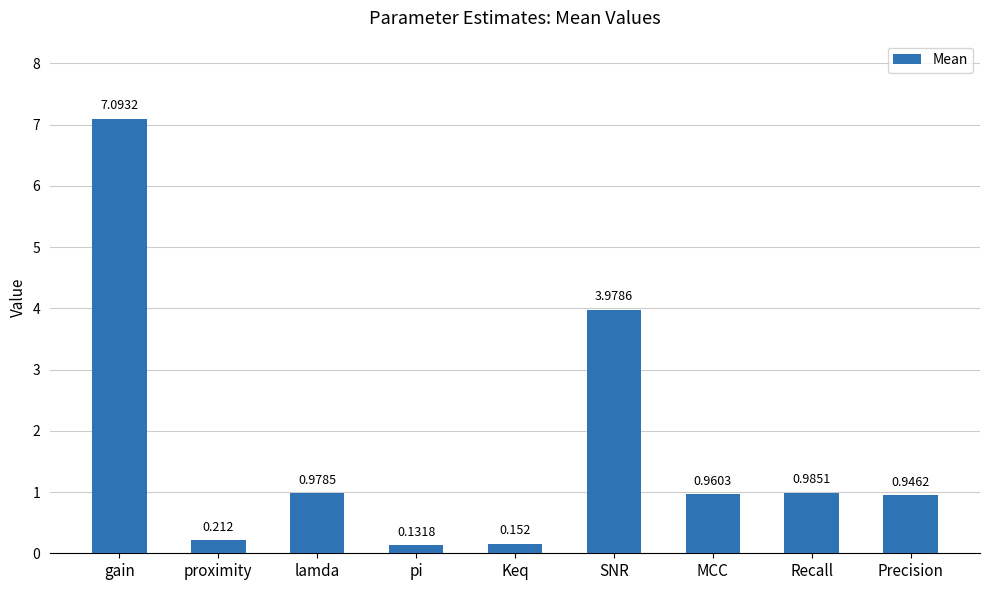

At which category does the chart reach its minimum across all series?

pi